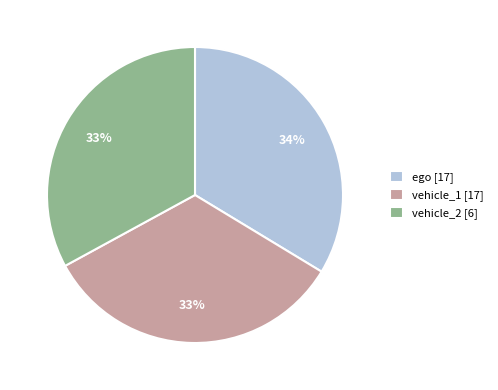

Is it true that vehicle_2 is 25% of the pie?

False